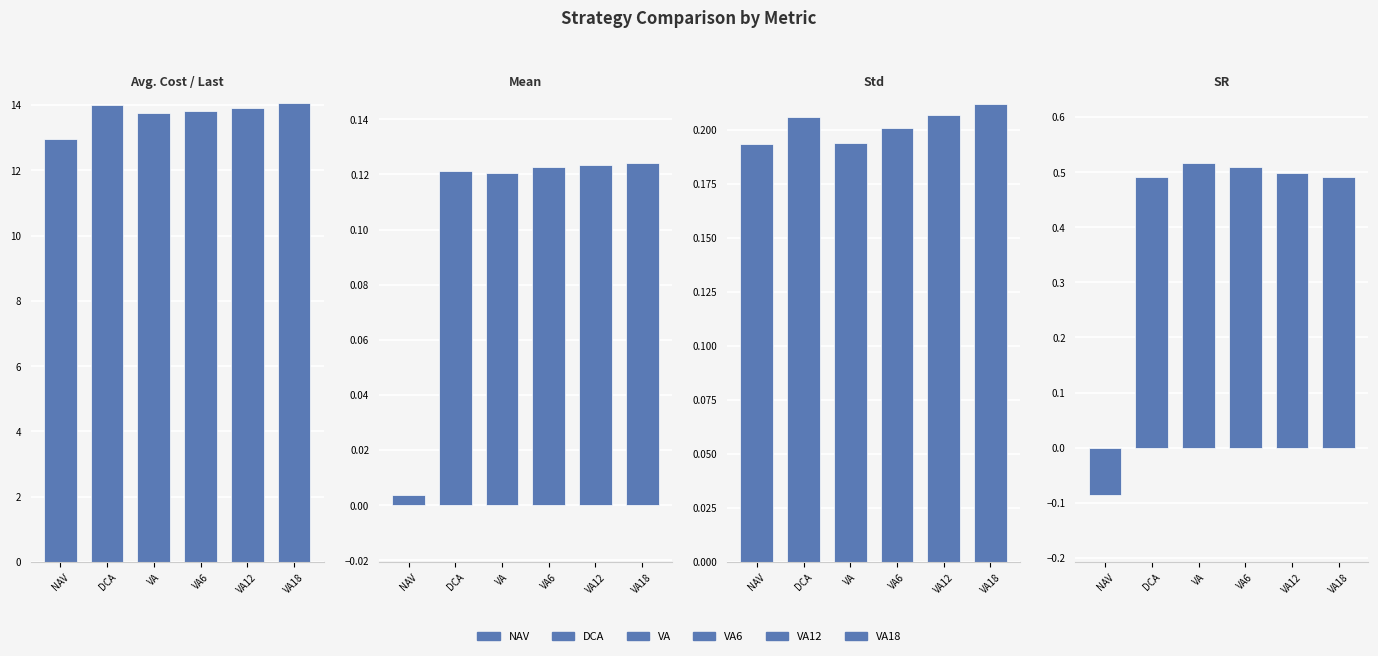

What is the label of the 3rd bar from the left?

VA